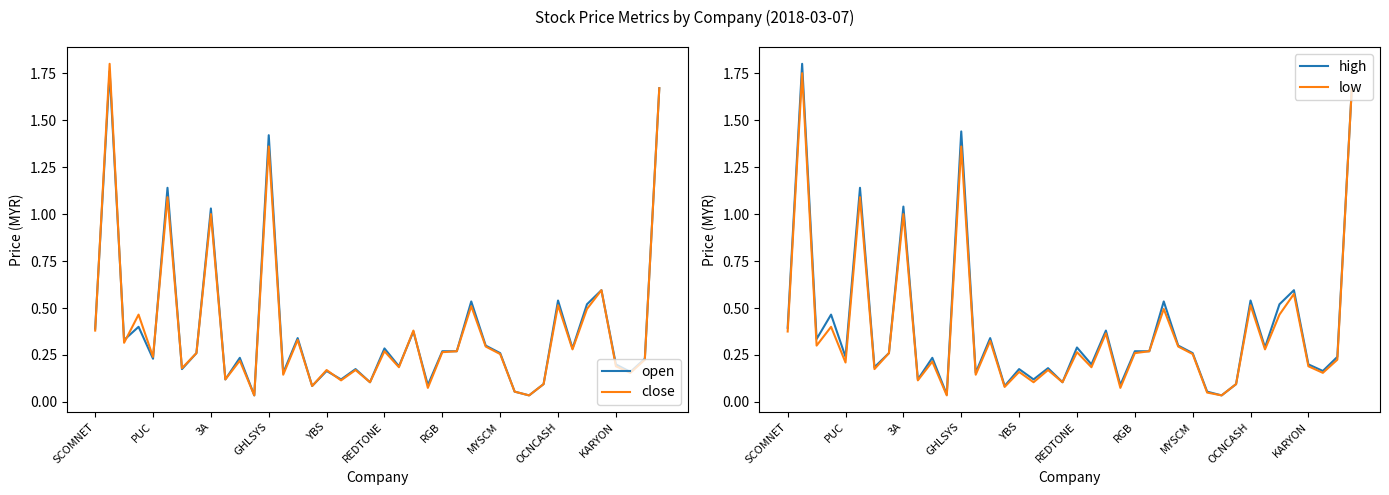

What is the sum of the close values at YBS and 11?

0.3